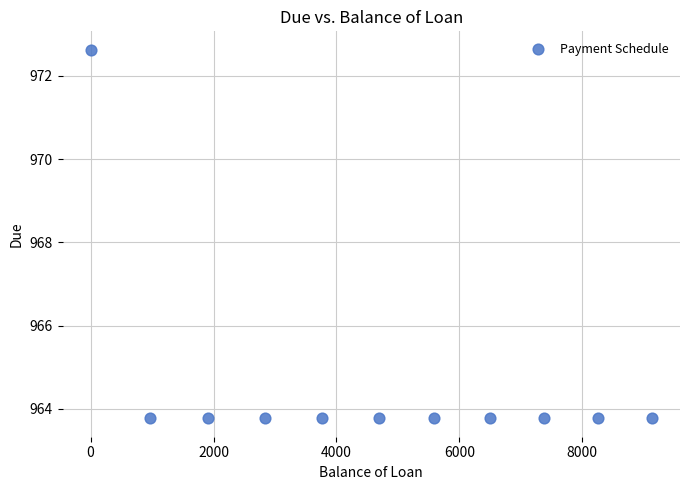

What is the average X value?

4638.8